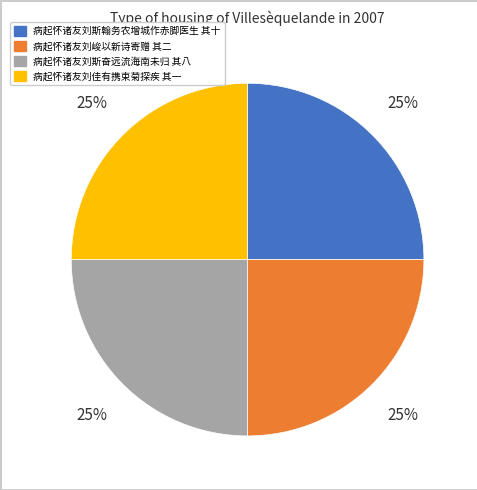

Is there any slice that represents more than half of the pie?

No